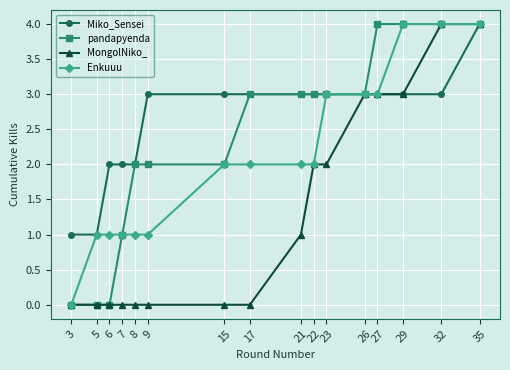

Count the MongolNiko_ values in the range 0 to 3.

14